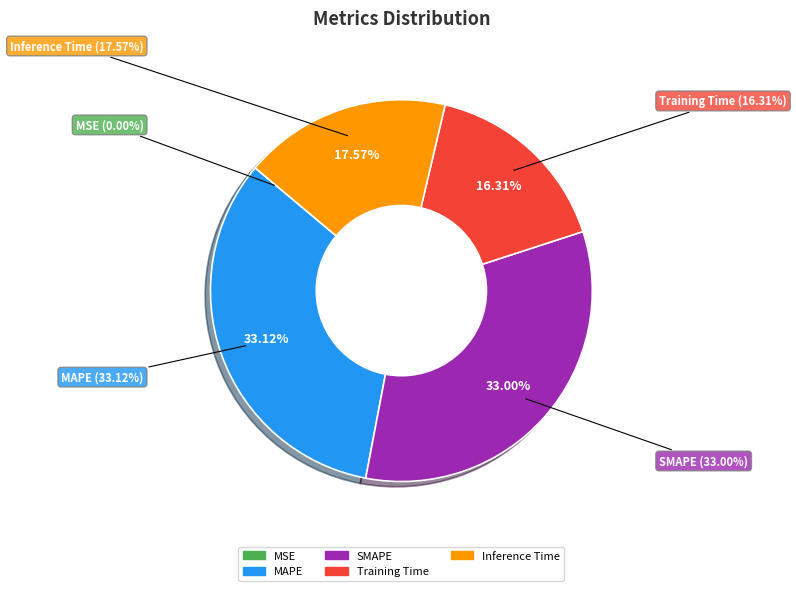

Is there any slice that represents more than half of the pie?

No